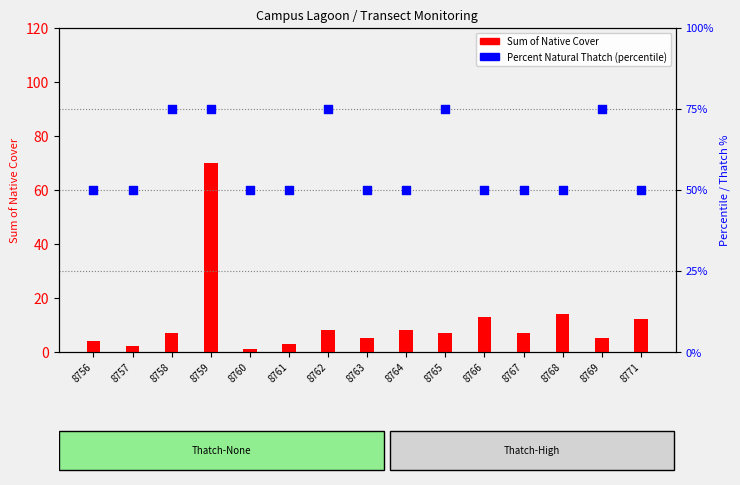

At how many categories does at least one series exceed 15?

15